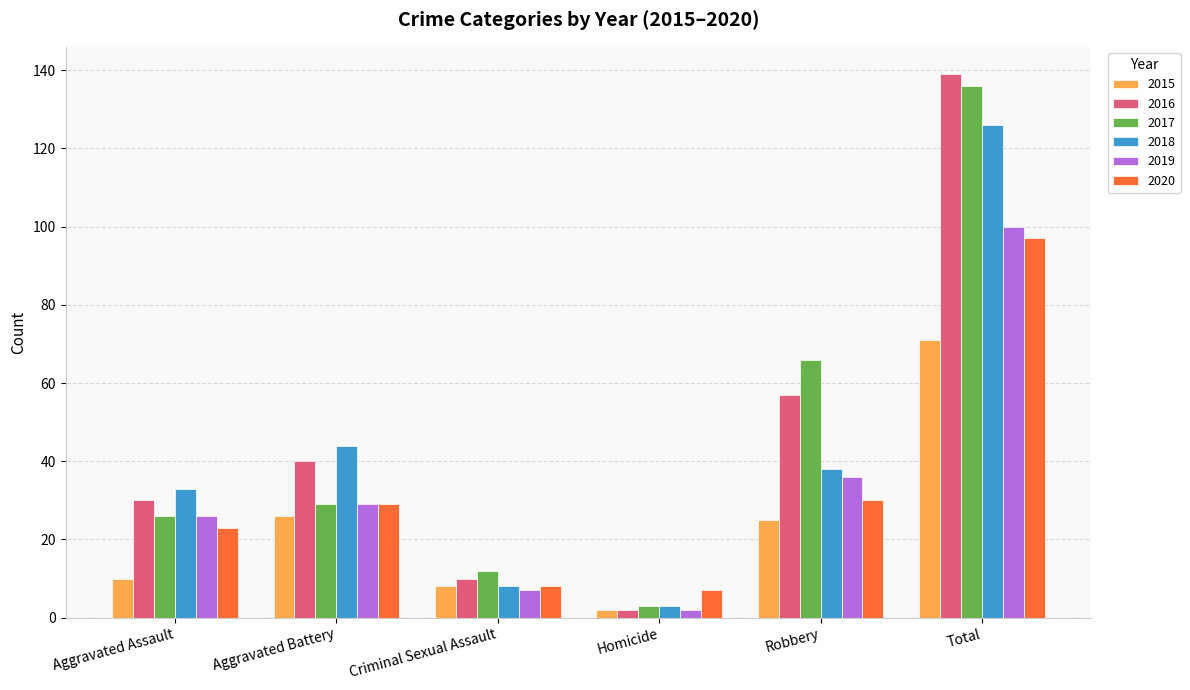

What are all the series names shown in the legend?

2015, 2016, 2017, 2018, 2019, 2020